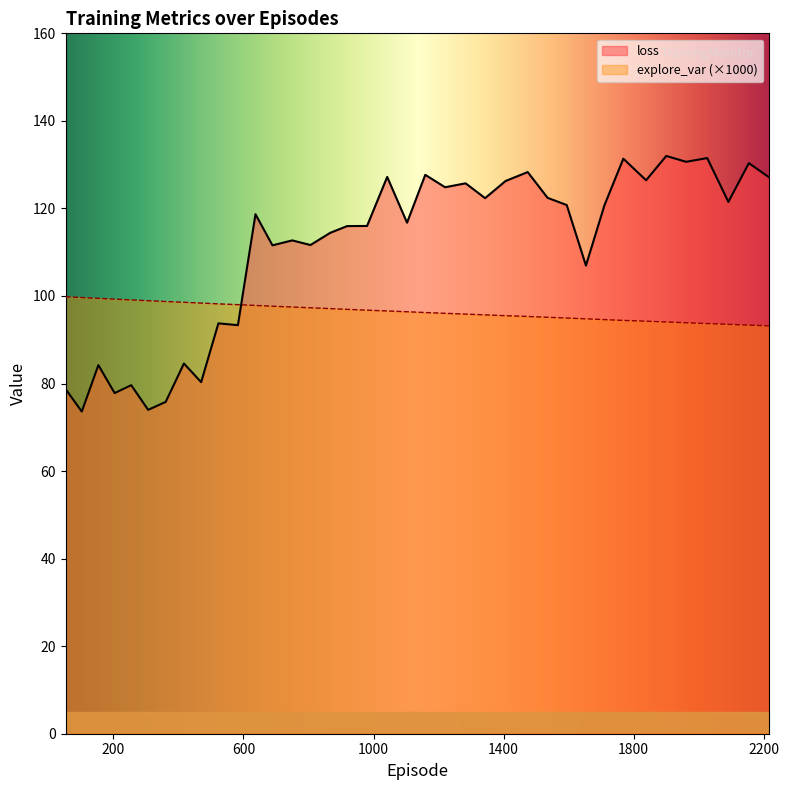

Which series has the largest total across all categories?

loss